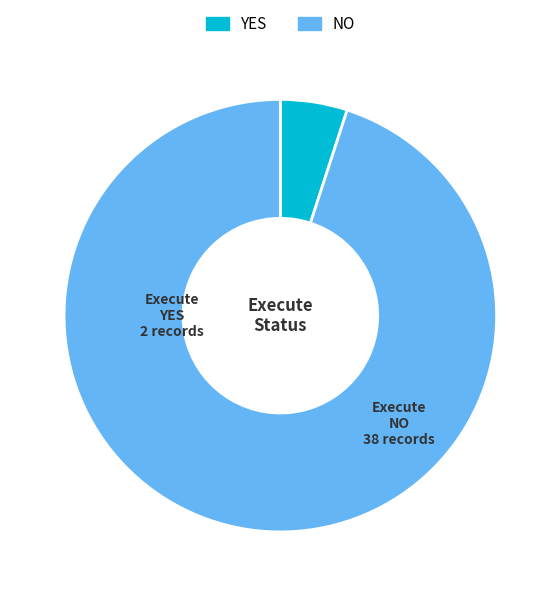

True or false: YES accounts for 5% of the total.

True